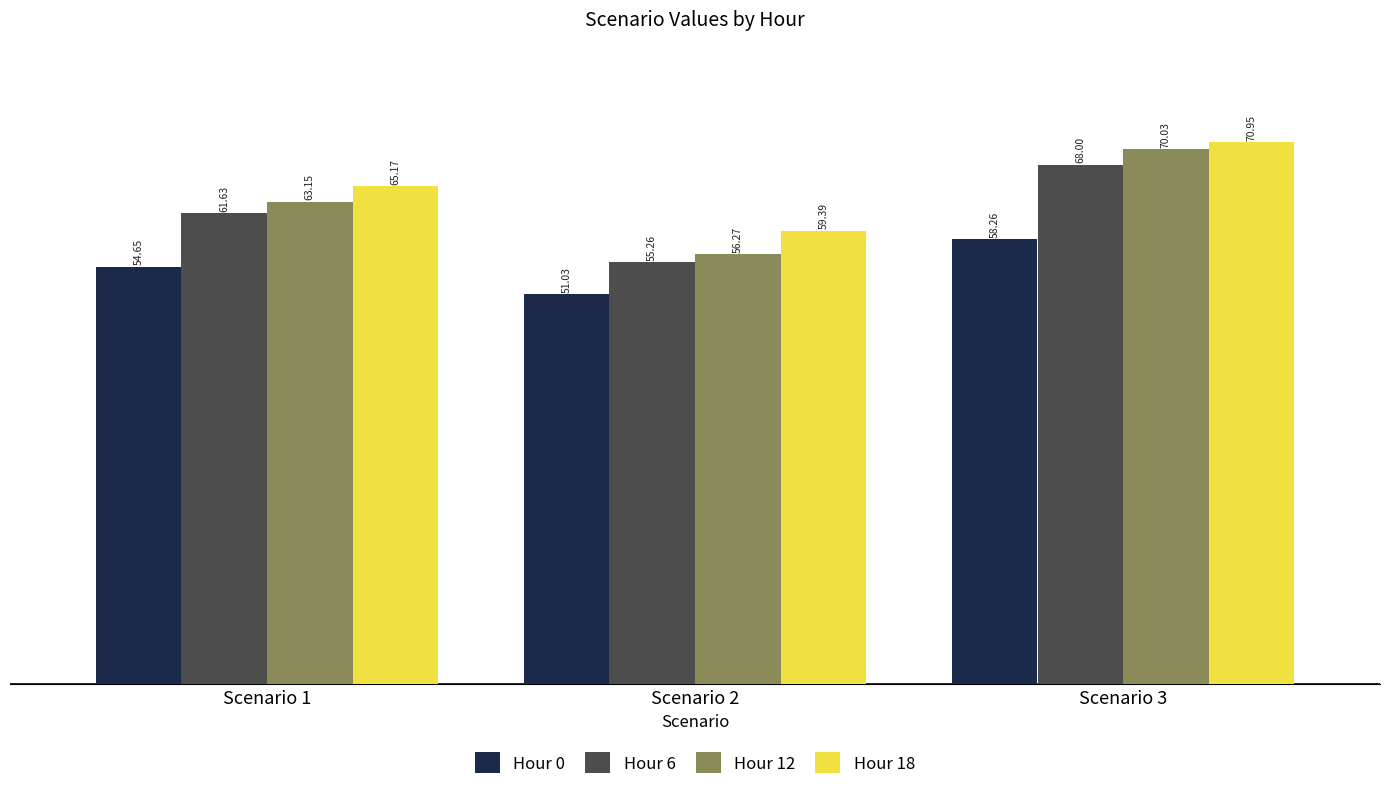

The value of Hour 0 at Scenario 1 is 54.6. True or false?

True